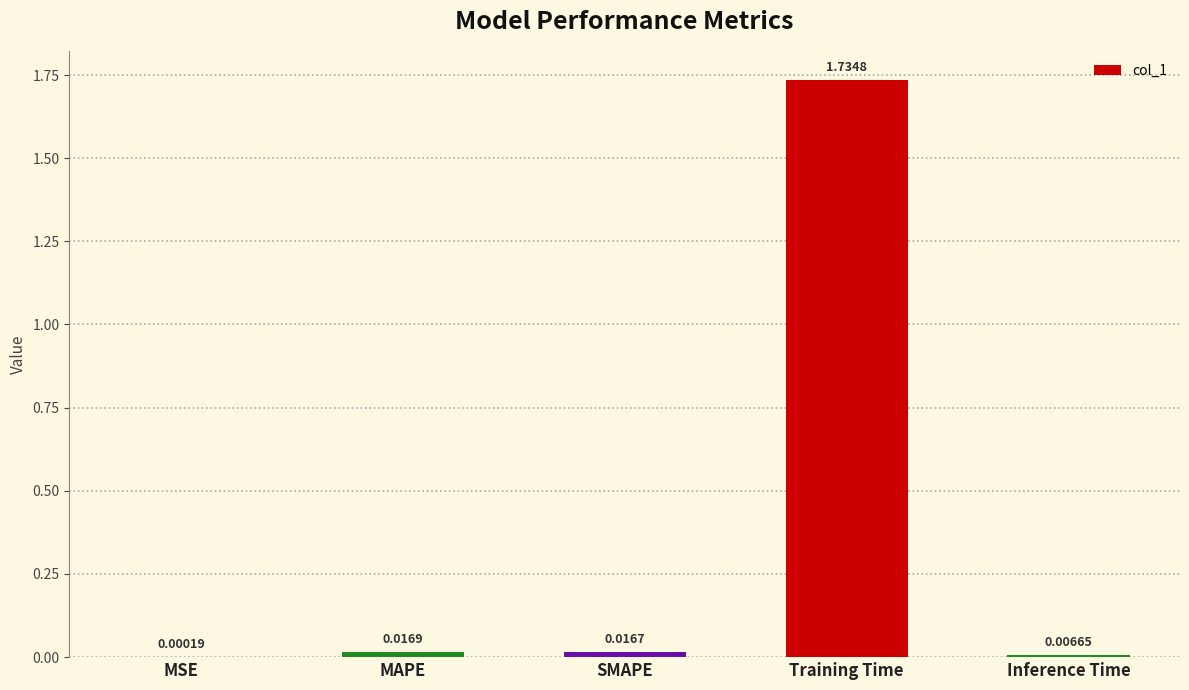

Which has a higher value, MSE or Inference Time?

Inference Time